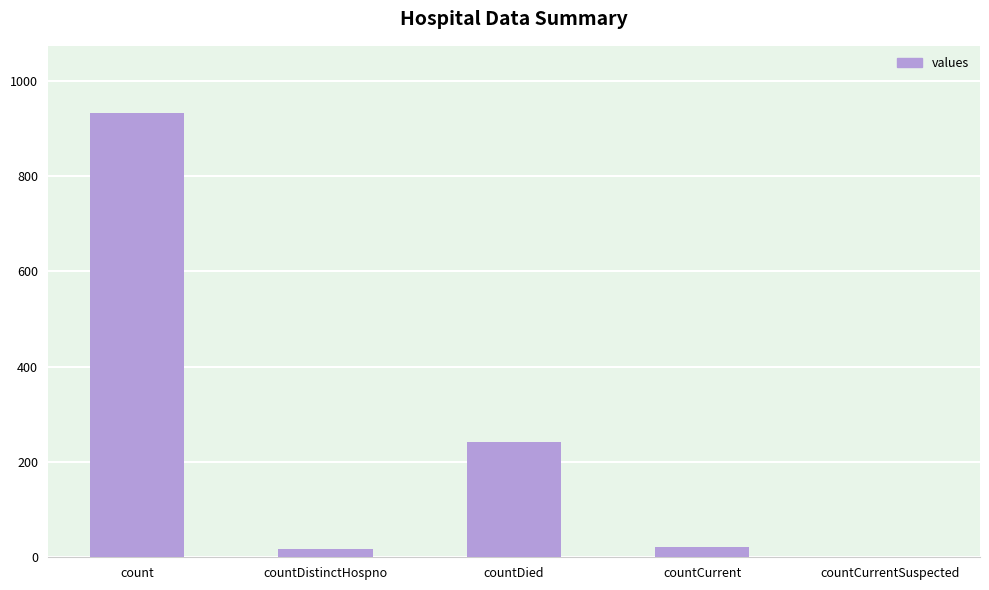

What is the difference between the values at count and countDistinctHospno?

916